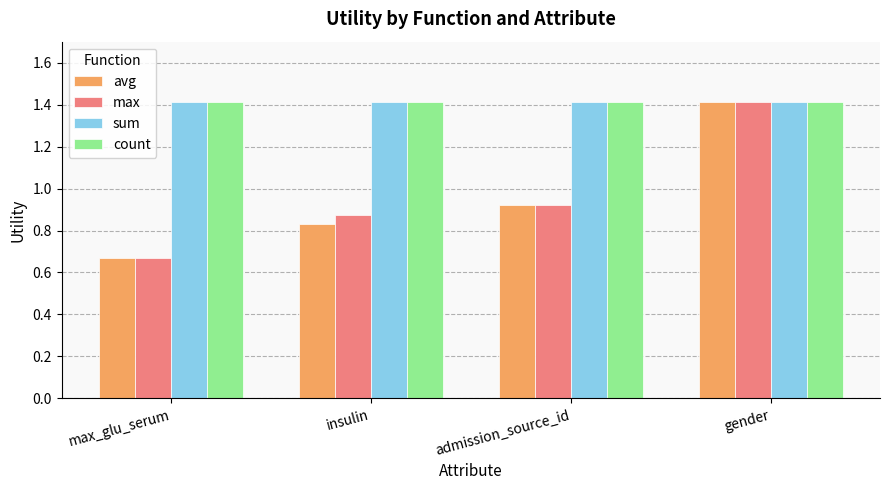

Is it true that sum equals 1.4 at admission_source_id?

True